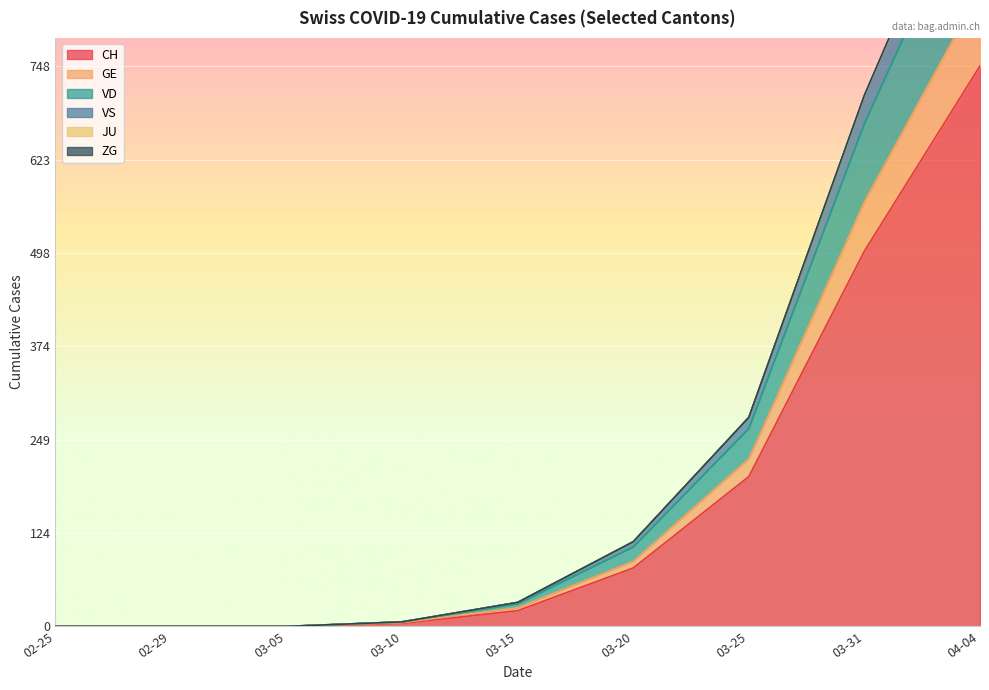

What is the sum of all VD values?

2205